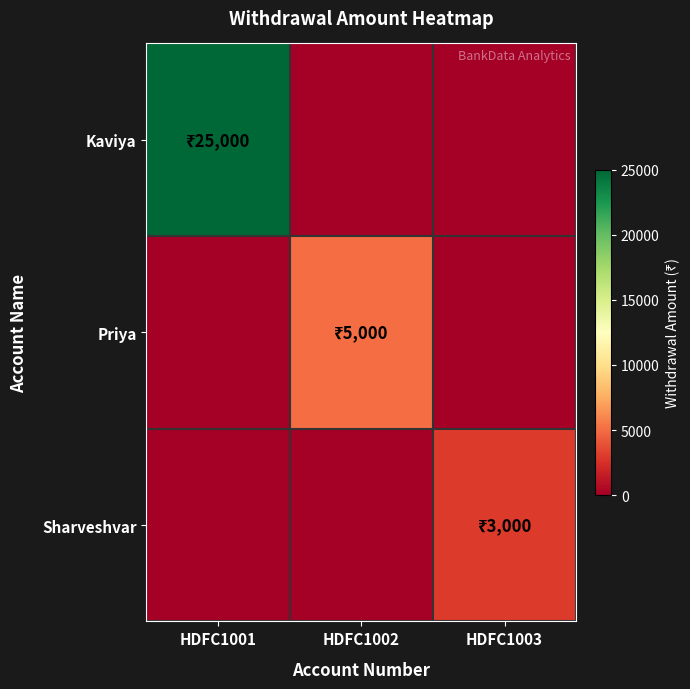

Which category has the lowest value across all series?

HDFC1002